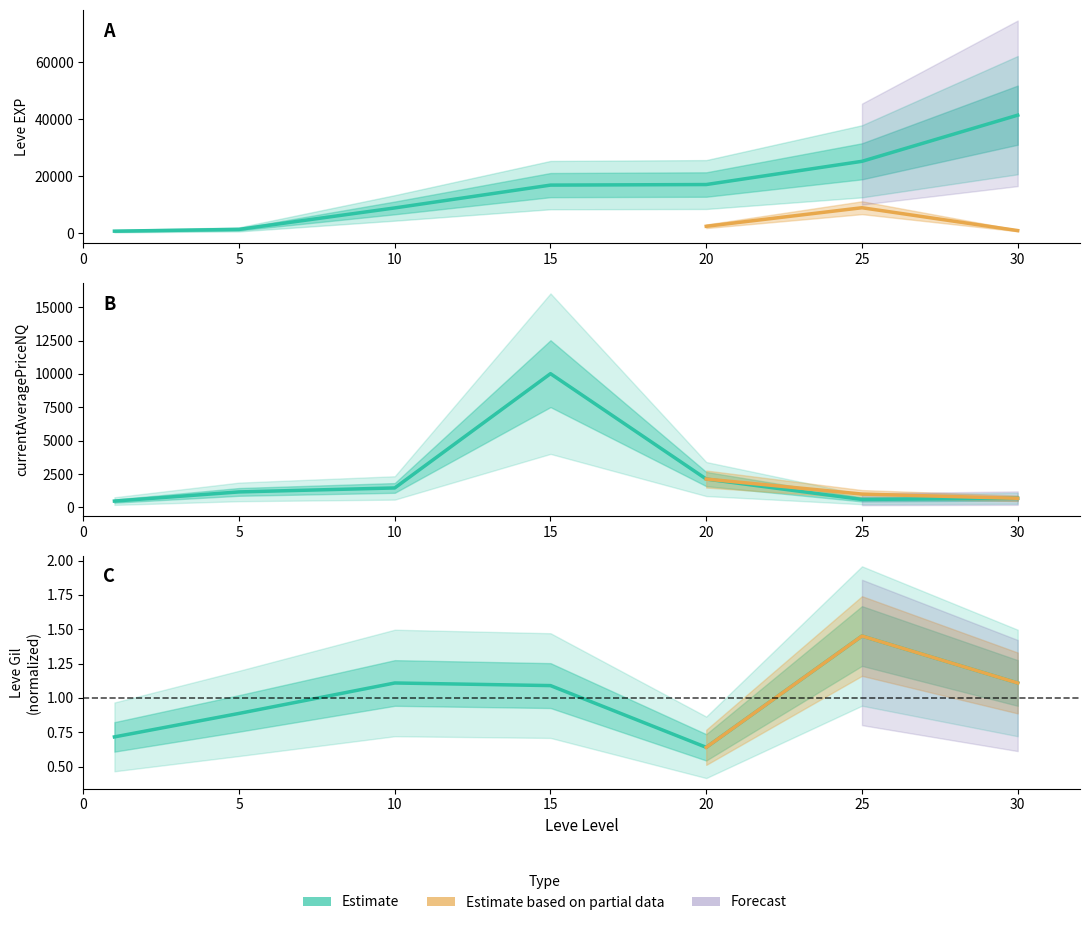

Rank the series at 15 from highest to lowest value.

Leve EXP, currentAveragePriceNQ, Leve Gil